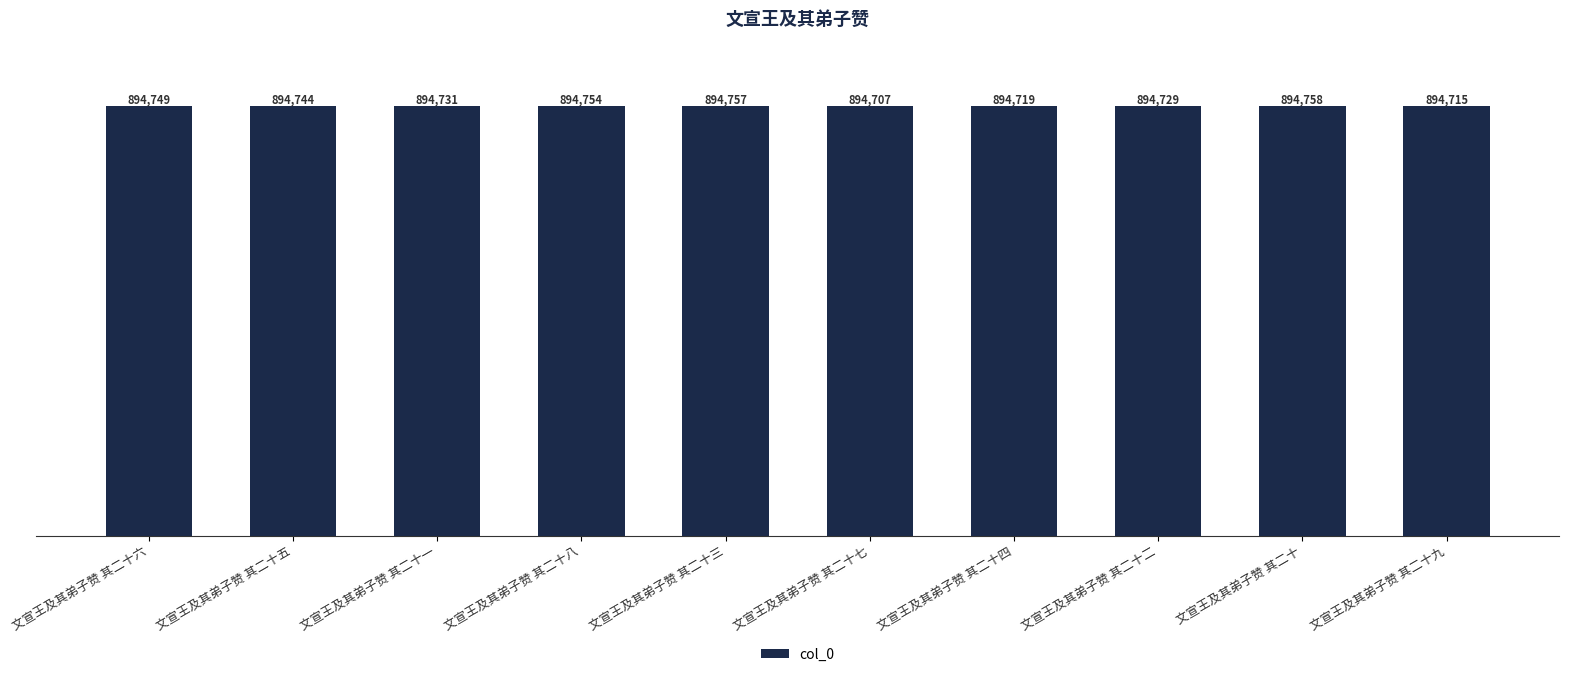

Reading left to right, what are all the values shown in this chart?

894749	894744	894731	894754	894757	894707	894719	894729	894758	894715